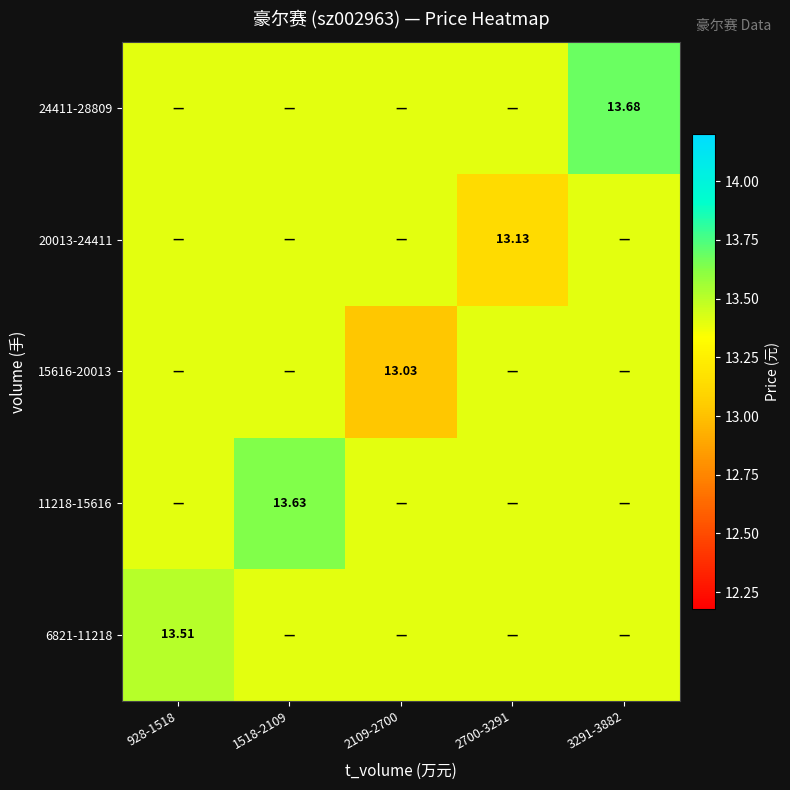

What is the sum of all 24411-28809 values?

67.3